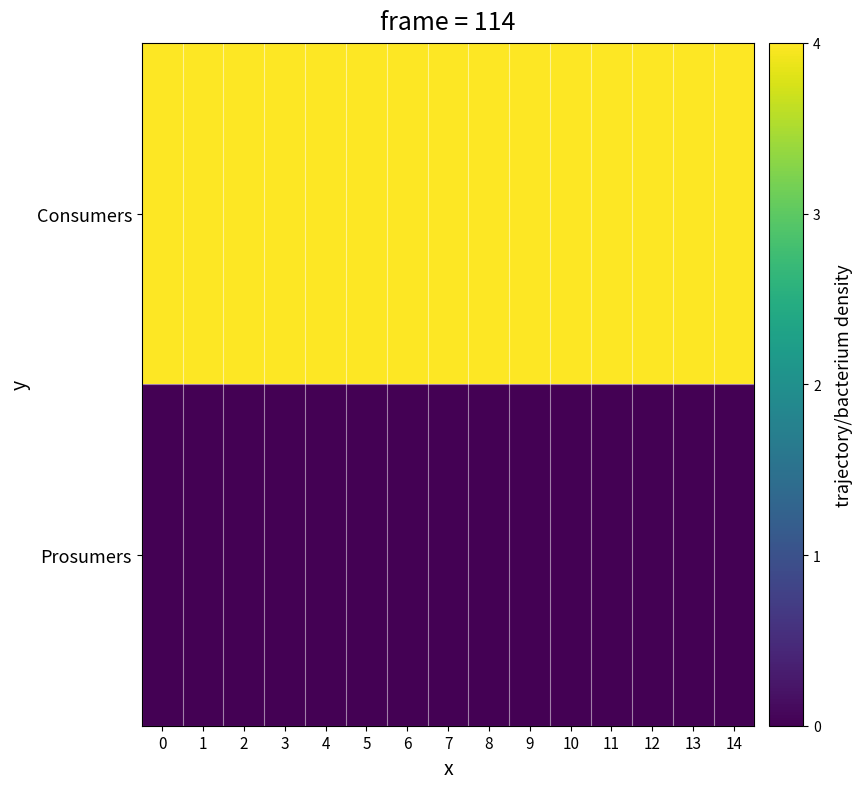

At 14, list the series in order from smallest to largest.

Prosumers, Consumers